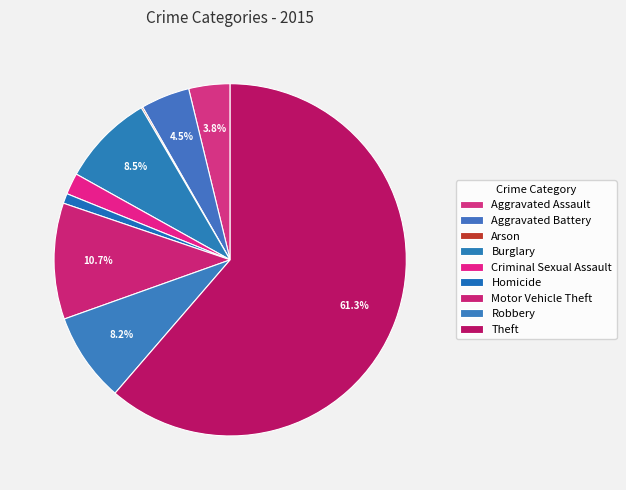

Which slice is the largest?

Theft